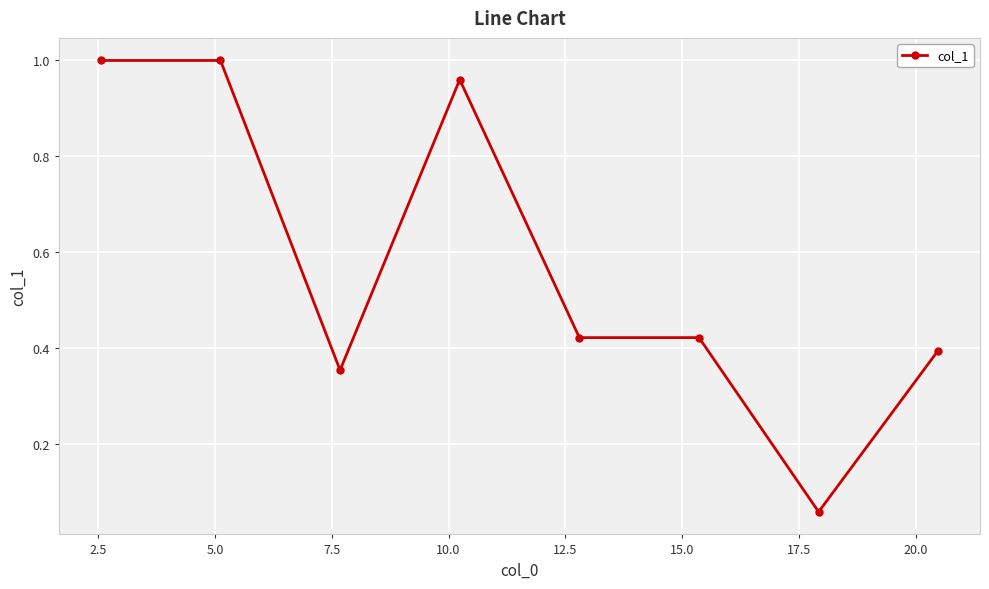

What is the difference between the second highest and minimum values?

0.9